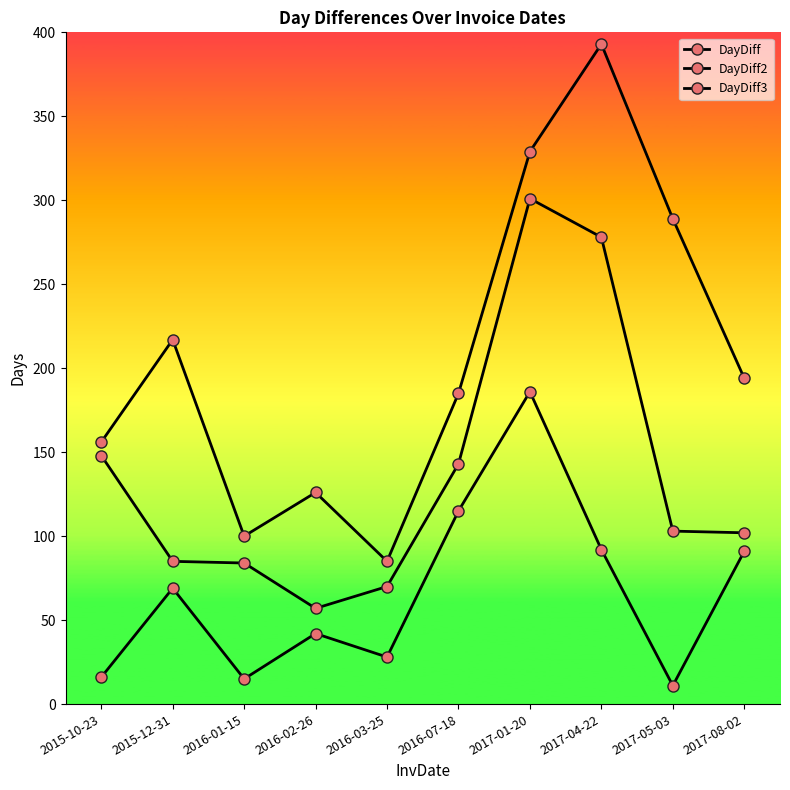

Where is the first local maximum for DayDiff?

2015-12-31